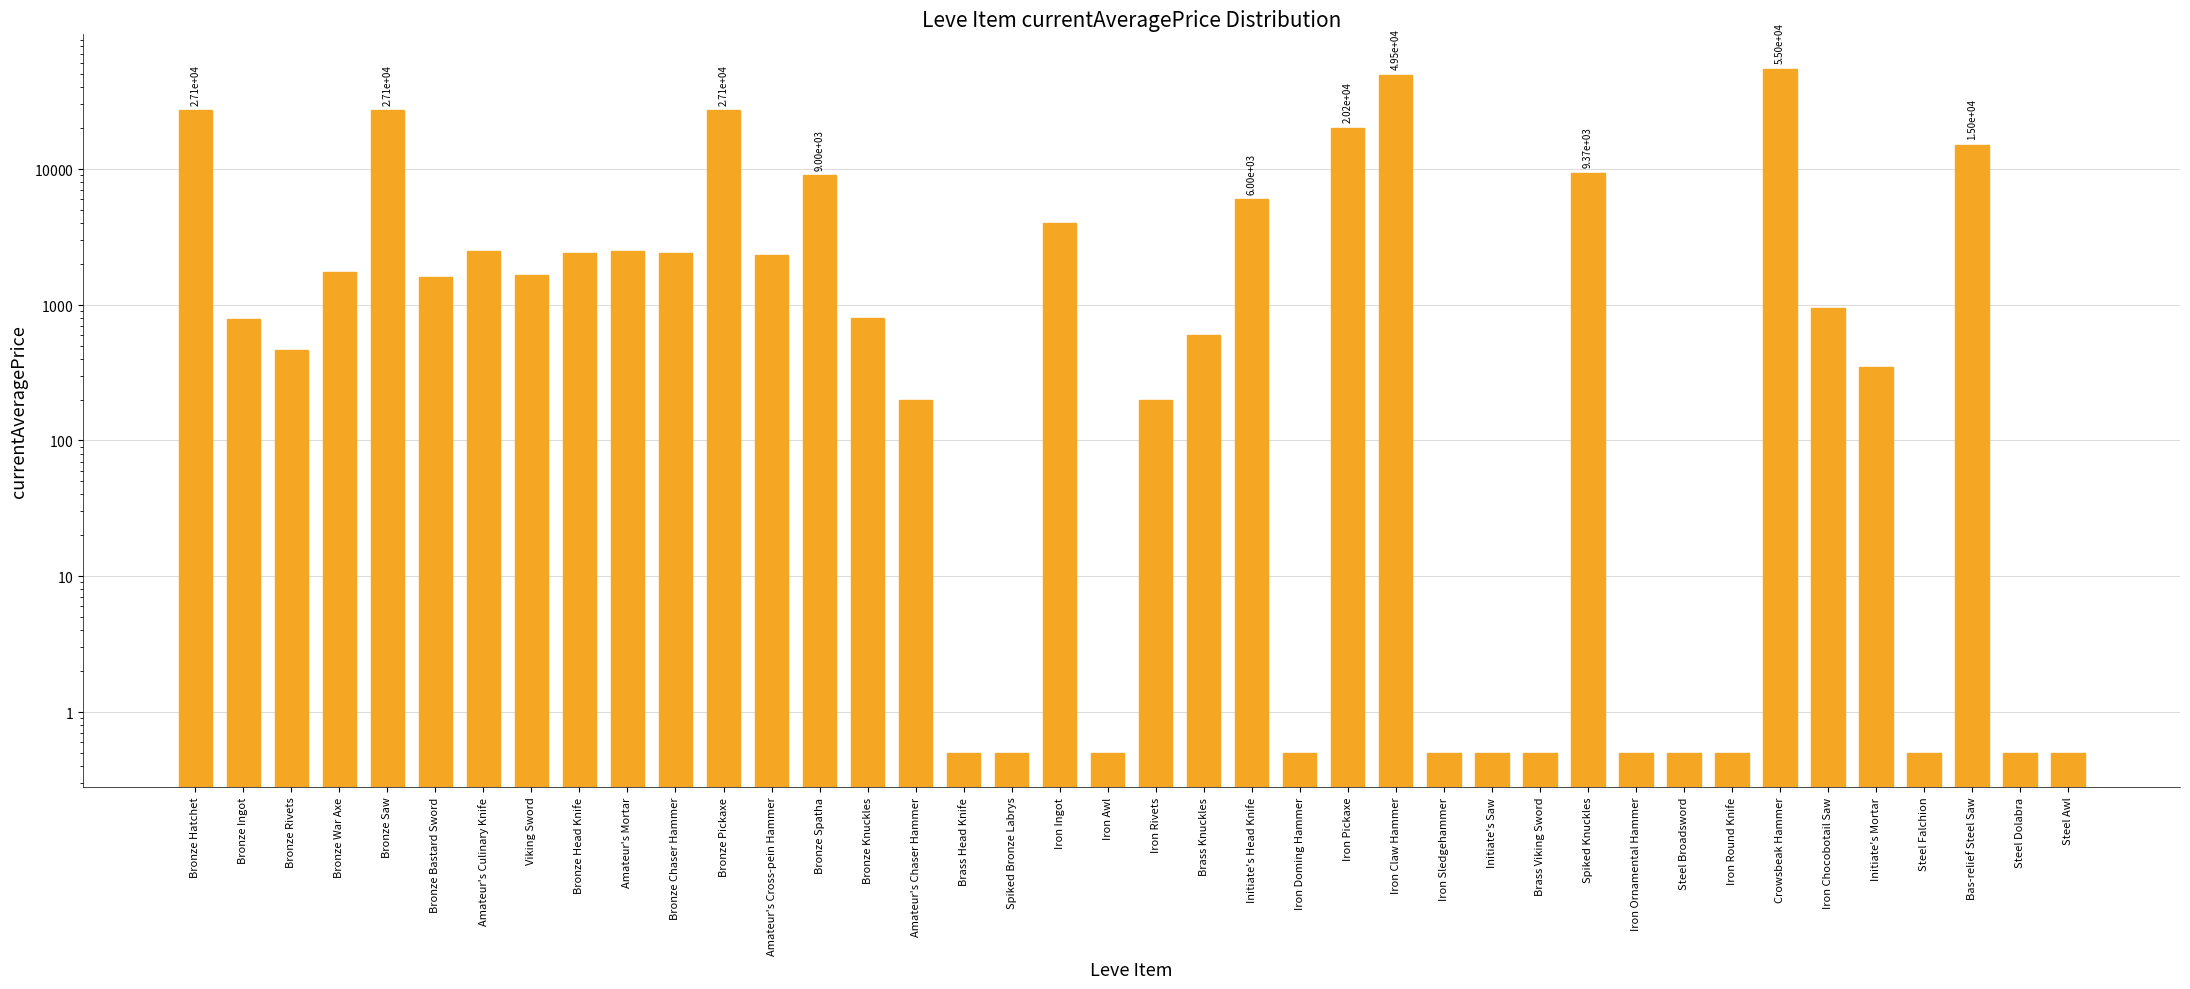

How many distinct data groups are displayed?

1